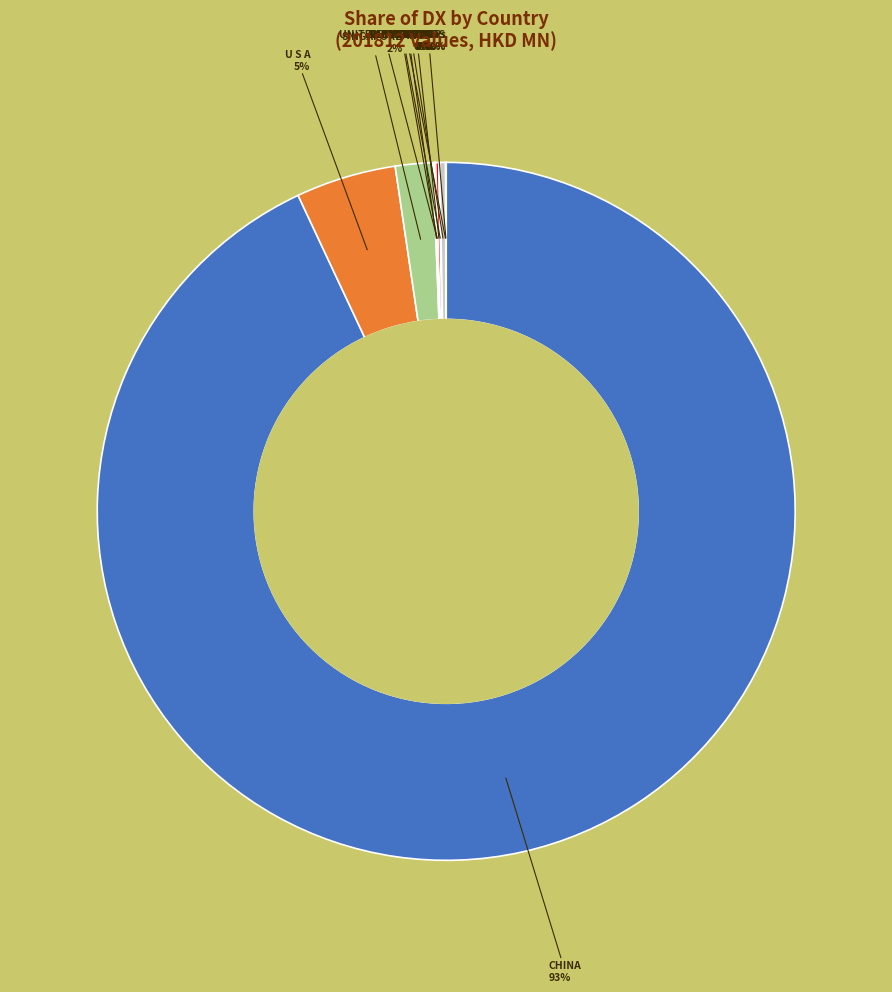

Is there a majority slice in this chart?

Yes